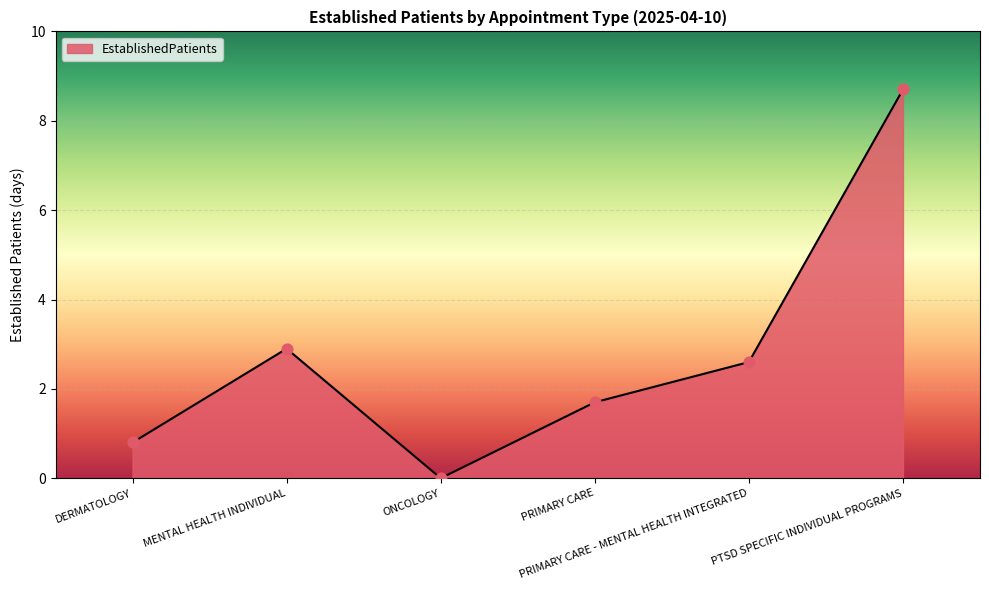

What is the change in value from DERMATOLOGY to MENTAL HEALTH INDIVIDUAL?

+2.1